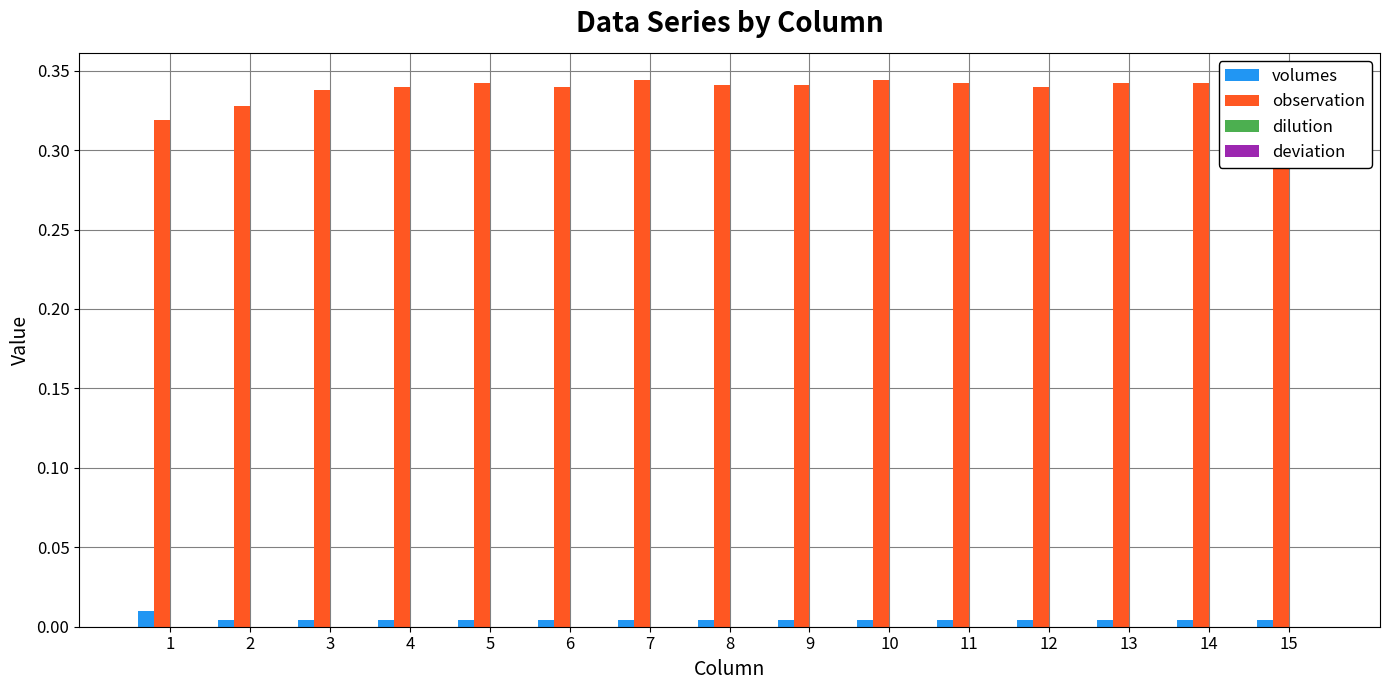

Is the value of observation at 5 greater than the value of volumes at 1?

Yes